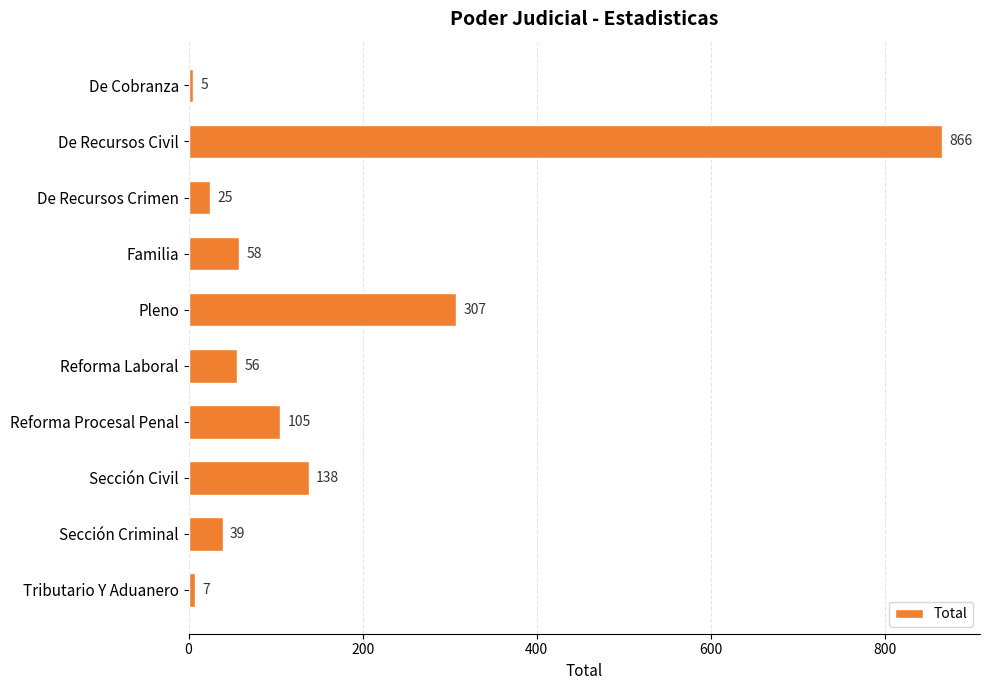

Read the value at Tributario Y Aduanero.

7